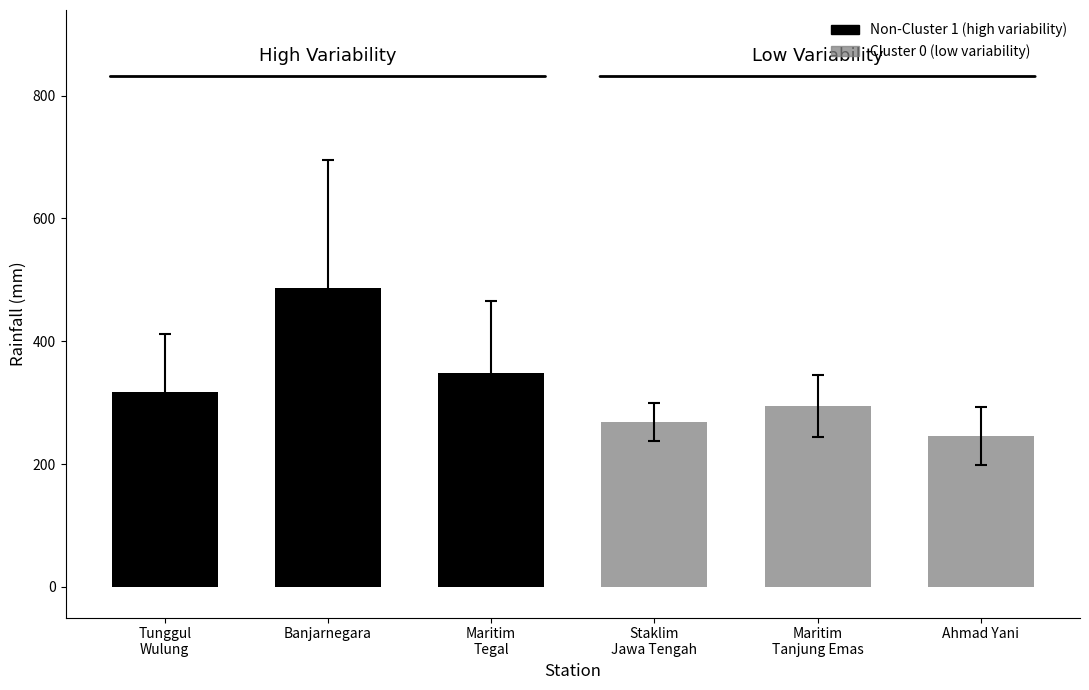

True or false: Cluster 0 has a value of 99.8 at Staklim Jawa Tengah.

False